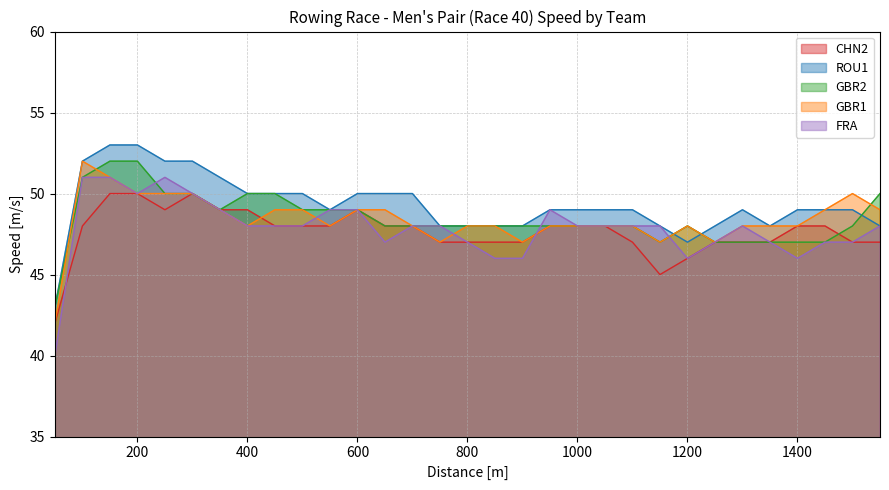

Rank the series by their maximum value, from highest to lowest.

ROU1, GBR2, GBR1, FRA, CHN2